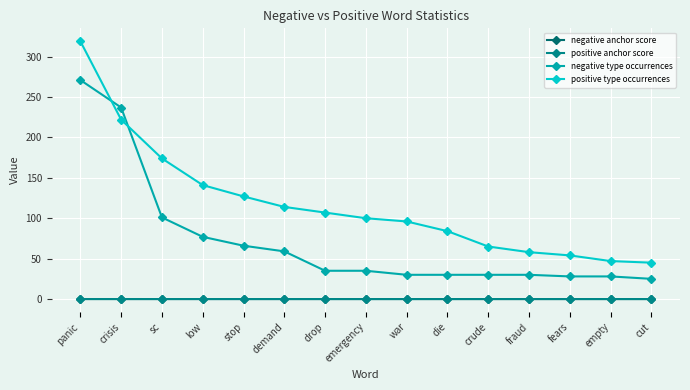

At which category does the chart reach its peak across all series?

panic